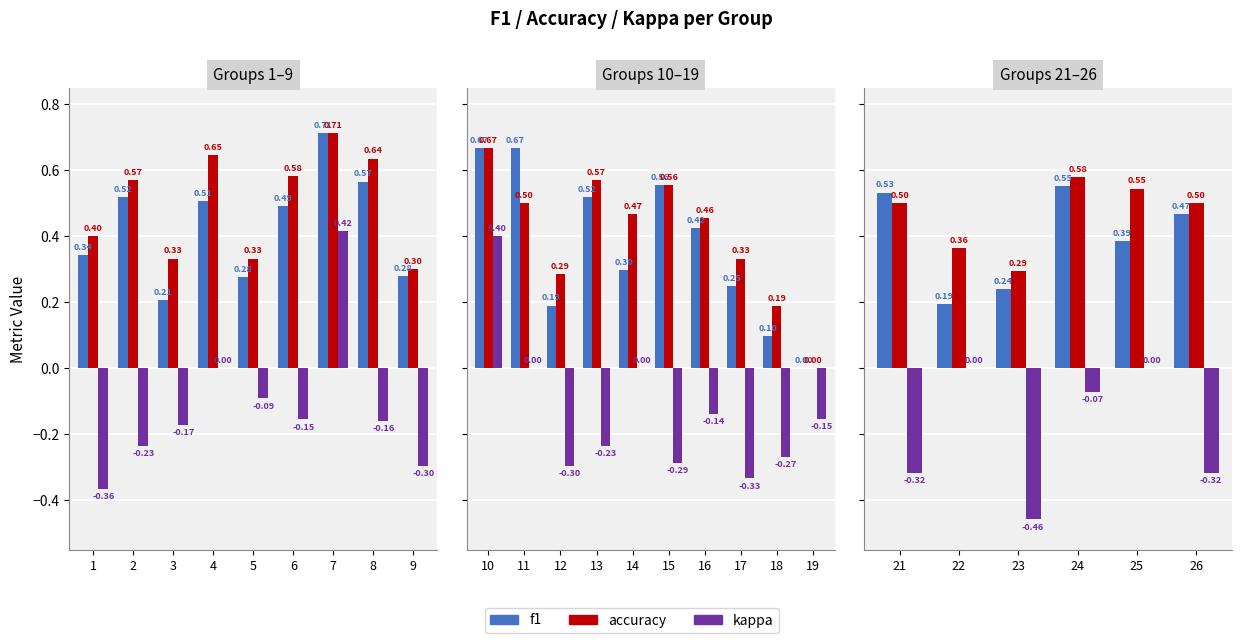

Is the value of kappa at 23 greater than the value of f1 at 25?

No